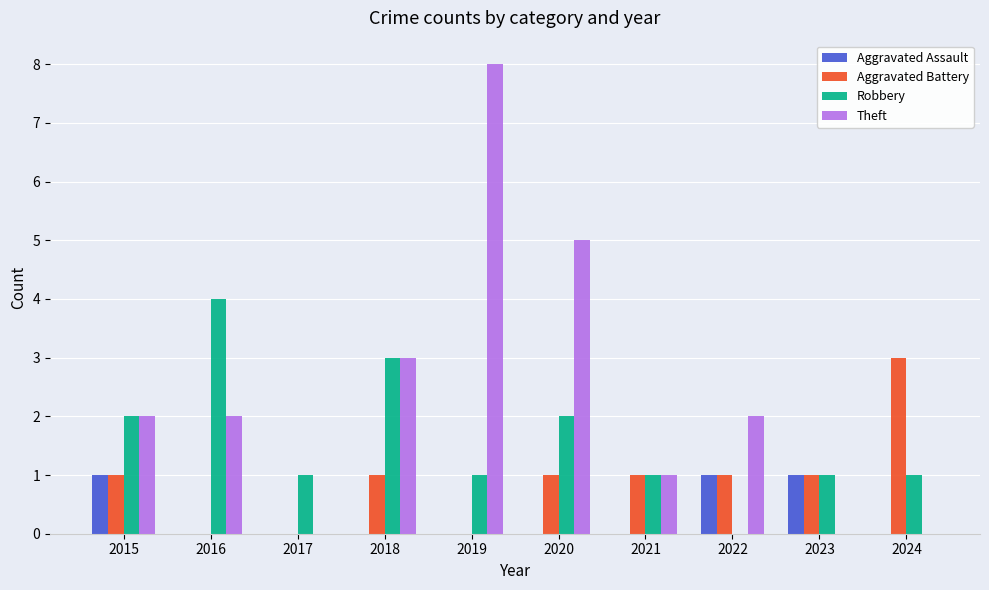

How many values in Robbery are above zero?

9